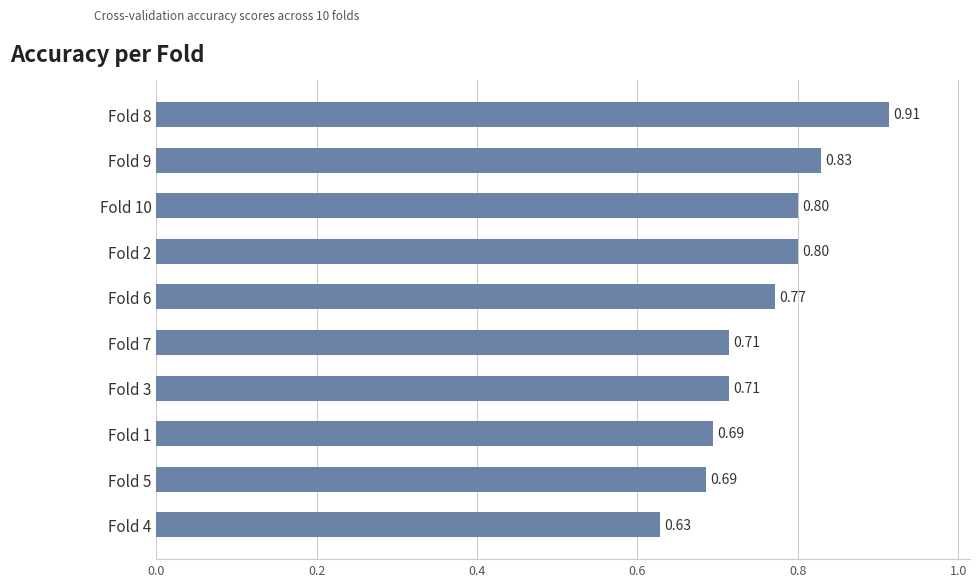

What is the sum of the values at Fold 3 and Fold 1?

1.4